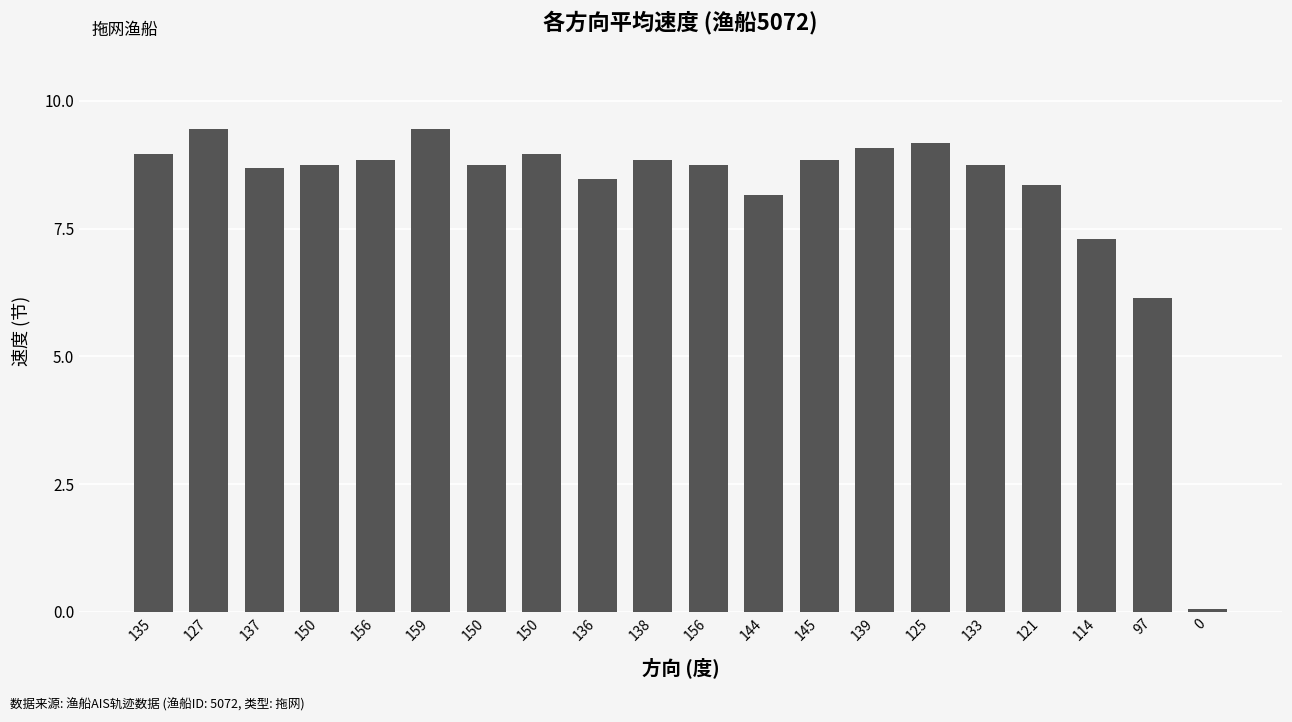

What value does the data have at 135?

9.0